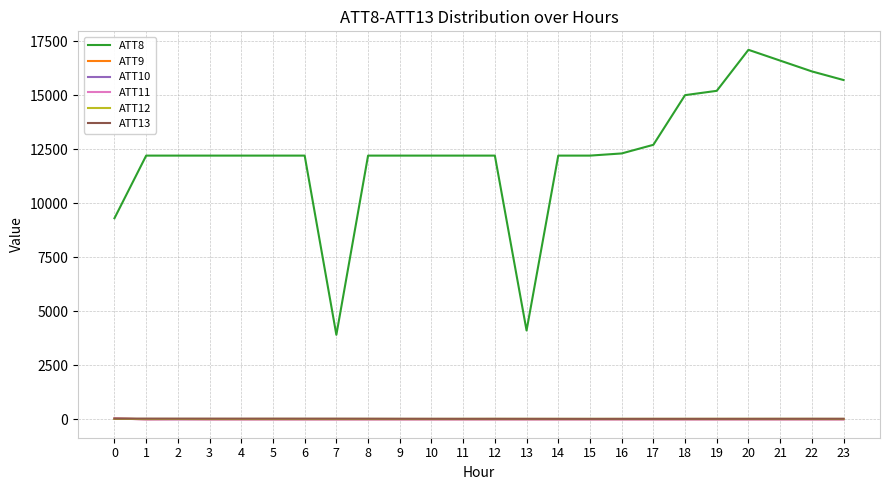

Rank the series at 21 from highest to lowest value.

ATT8, ATT13, ATT12, ATT9, ATT10, ATT11